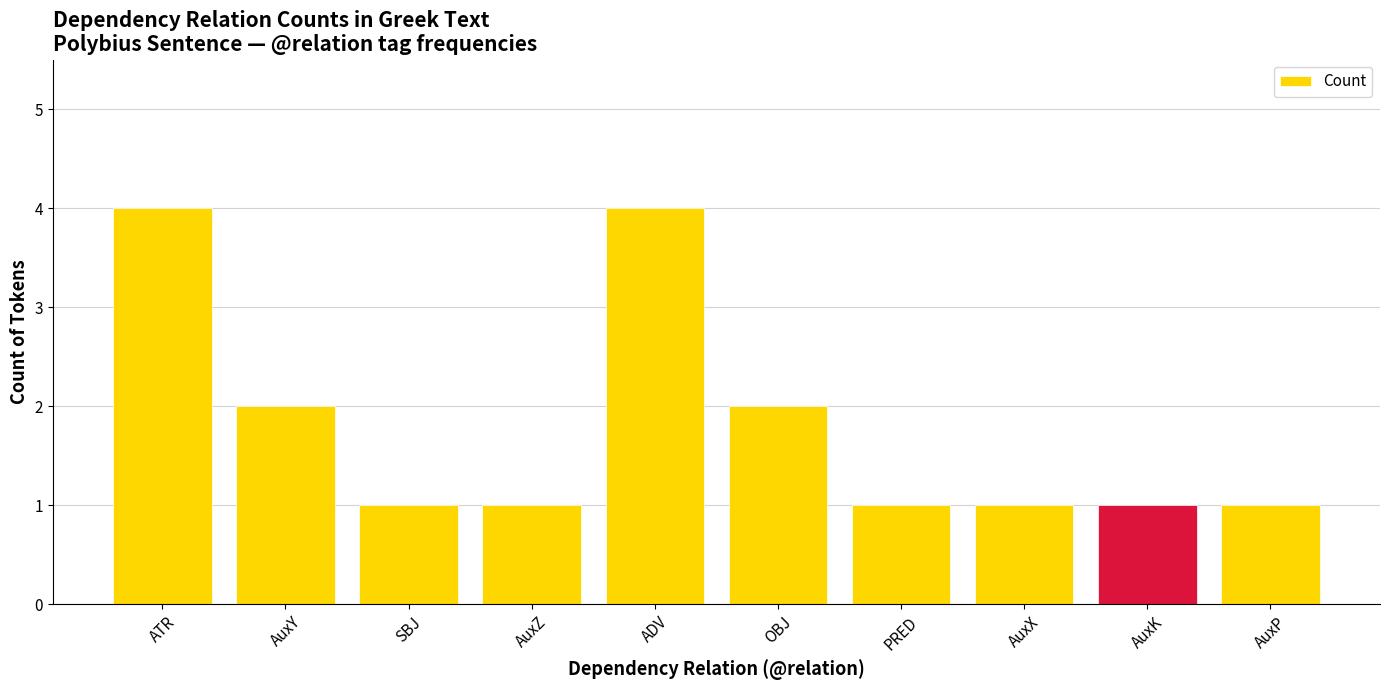

What is the greatest value displayed?

4